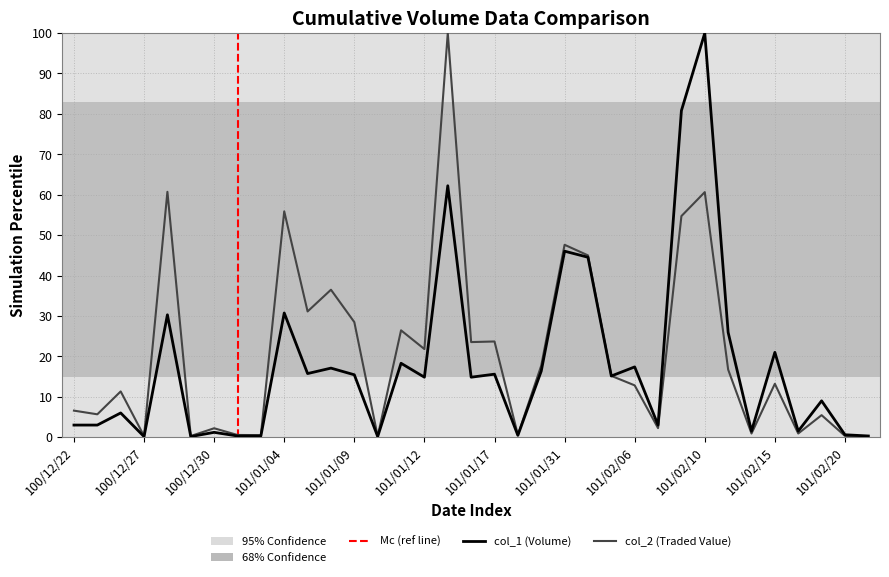

What is the average value of the col_1 series?

18.1